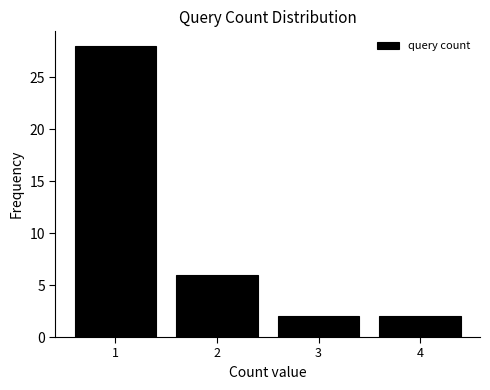

Which range on the x-axis has the tallest bar?

0.5 to 1.5